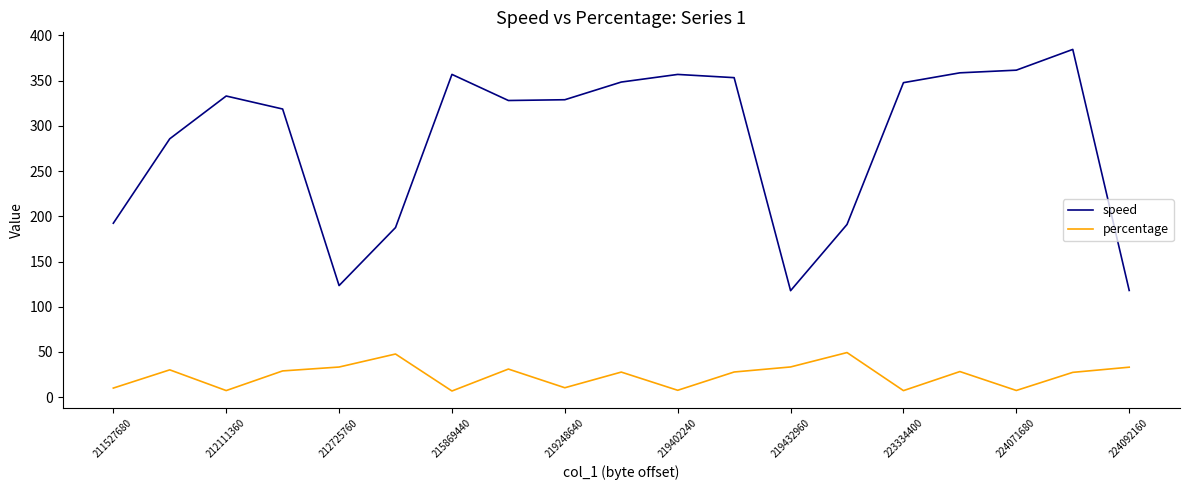

Which series has the widest spread of values?

speed